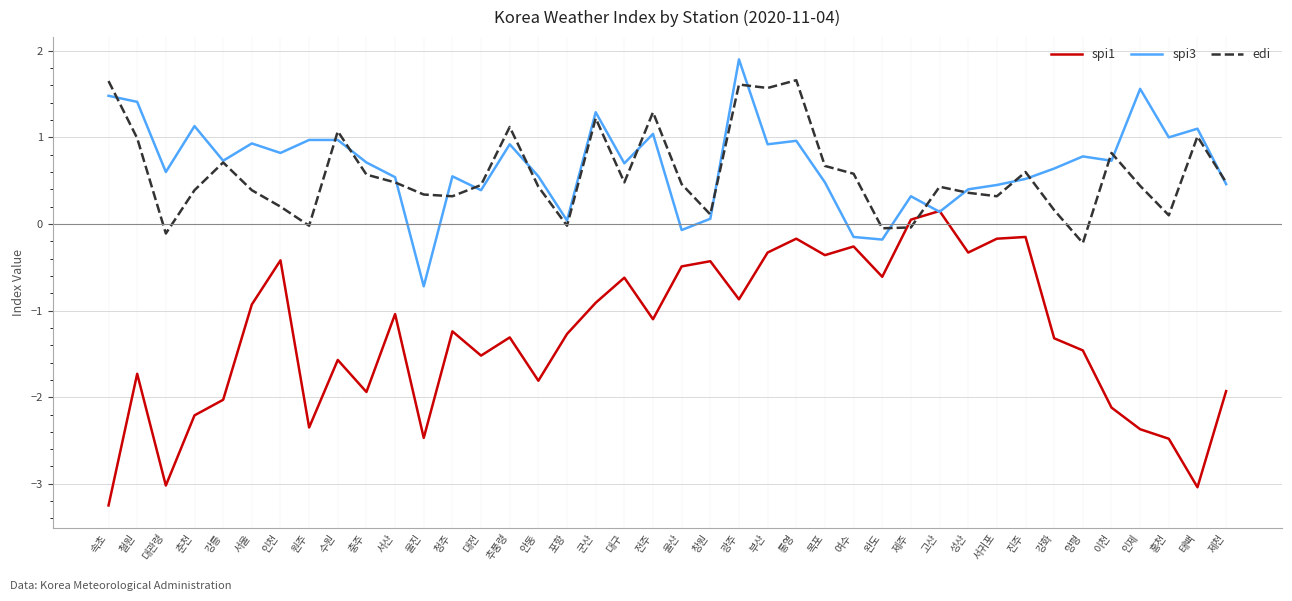

The edi series shows 0.2 at 강릉. True or false?

False